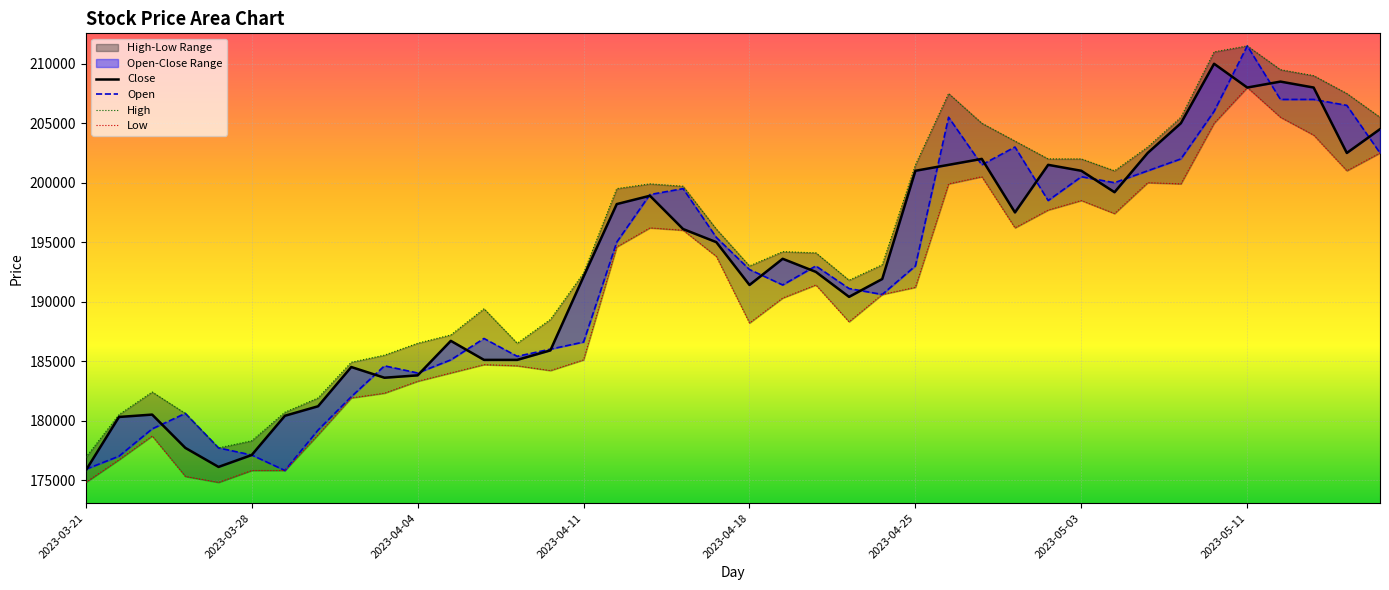

Is it true that Close equals 300612 at 2023-04-18?

False